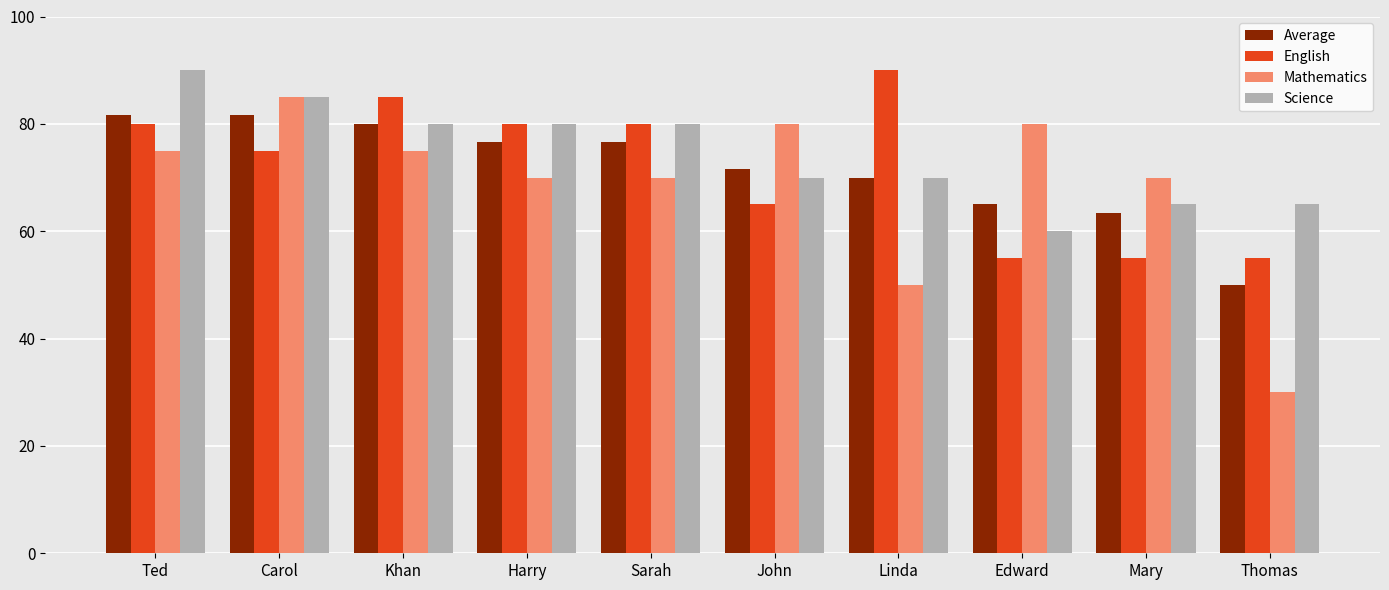

Is it true that Mathematics equals 80.0 at Edward?

True